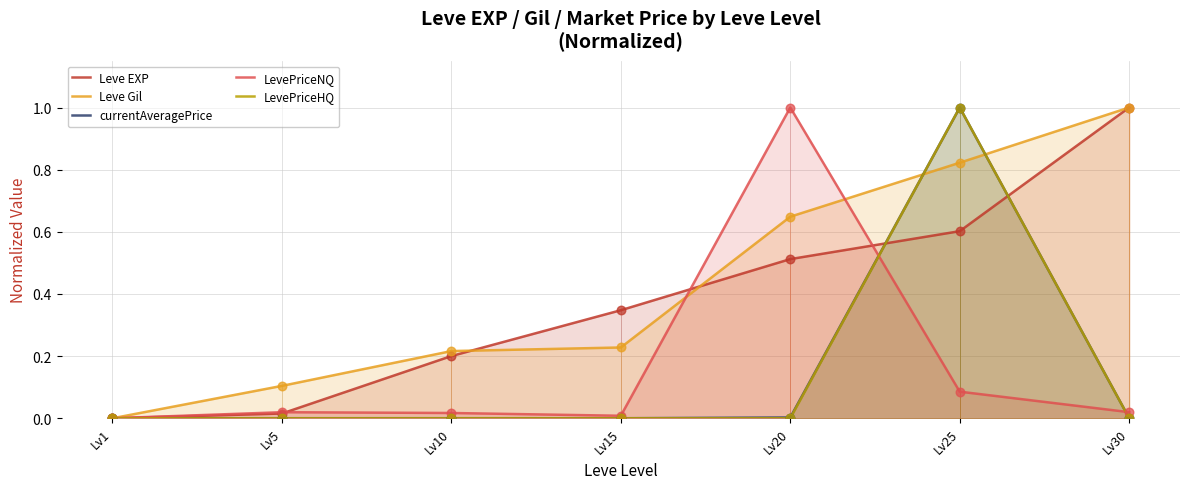

Which series reaches the maximum Y coordinate?

Leve EXP